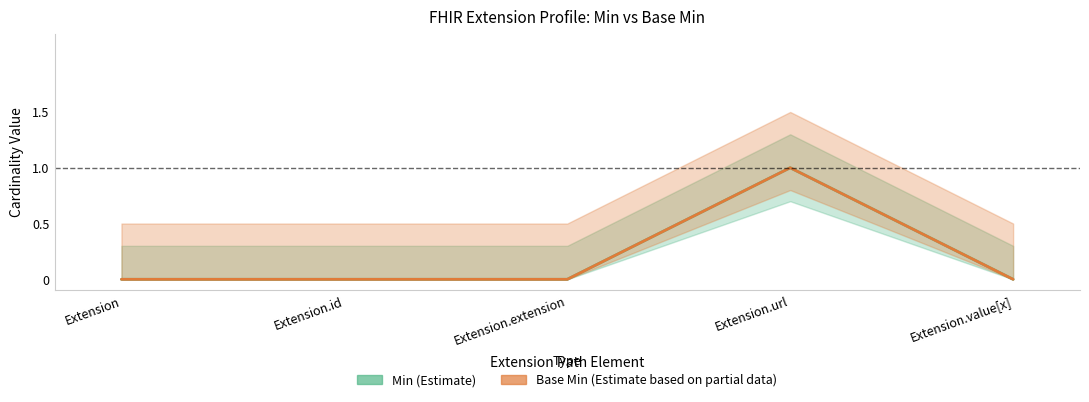

What is the maximum value for Min (Estimate)?

1